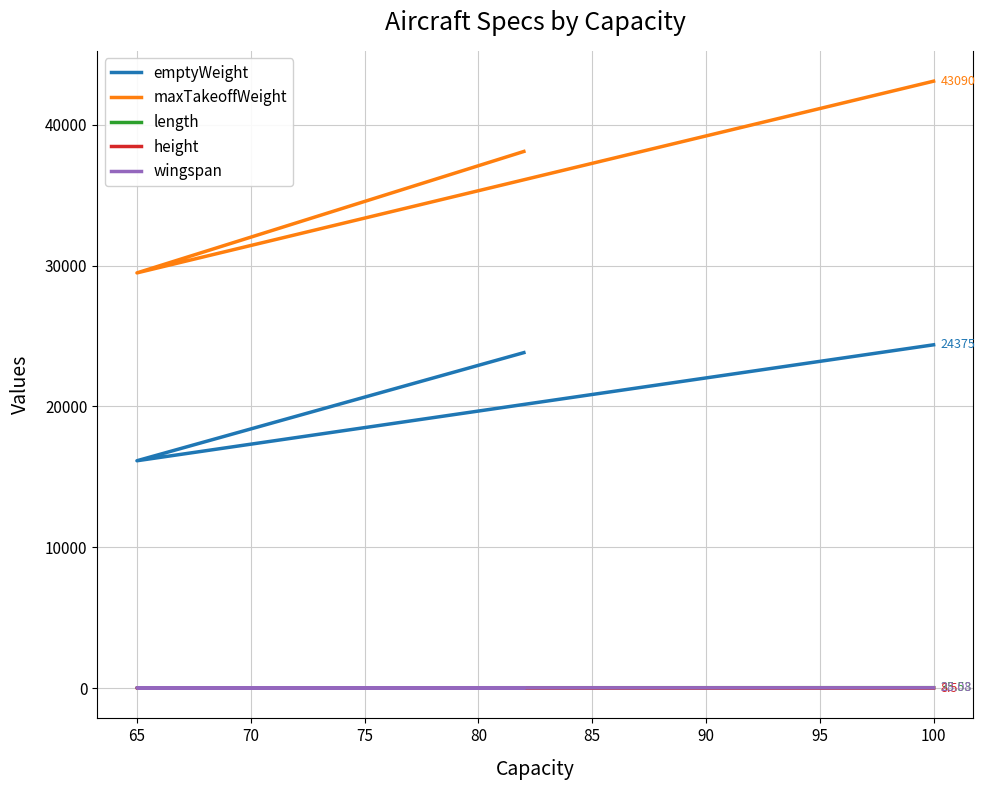

What is the total value across all series at 65?

45684.9